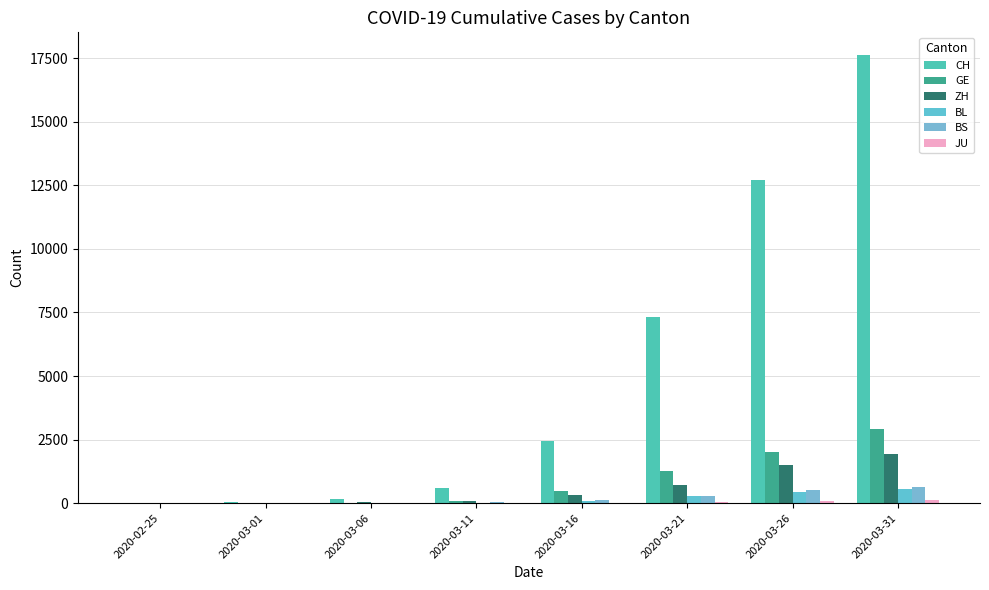

At which category is the sum across all series the highest?

2020-03-31